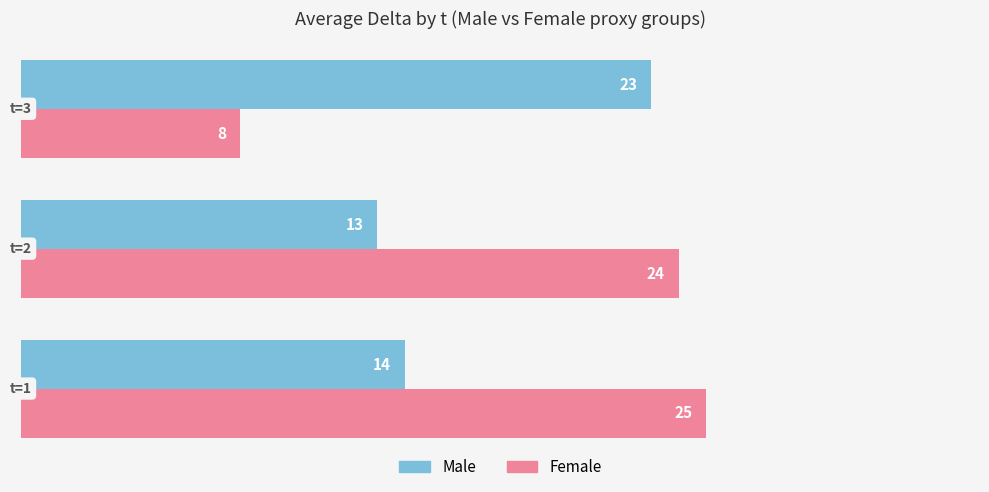

What is the lowest value of the Male series?

13